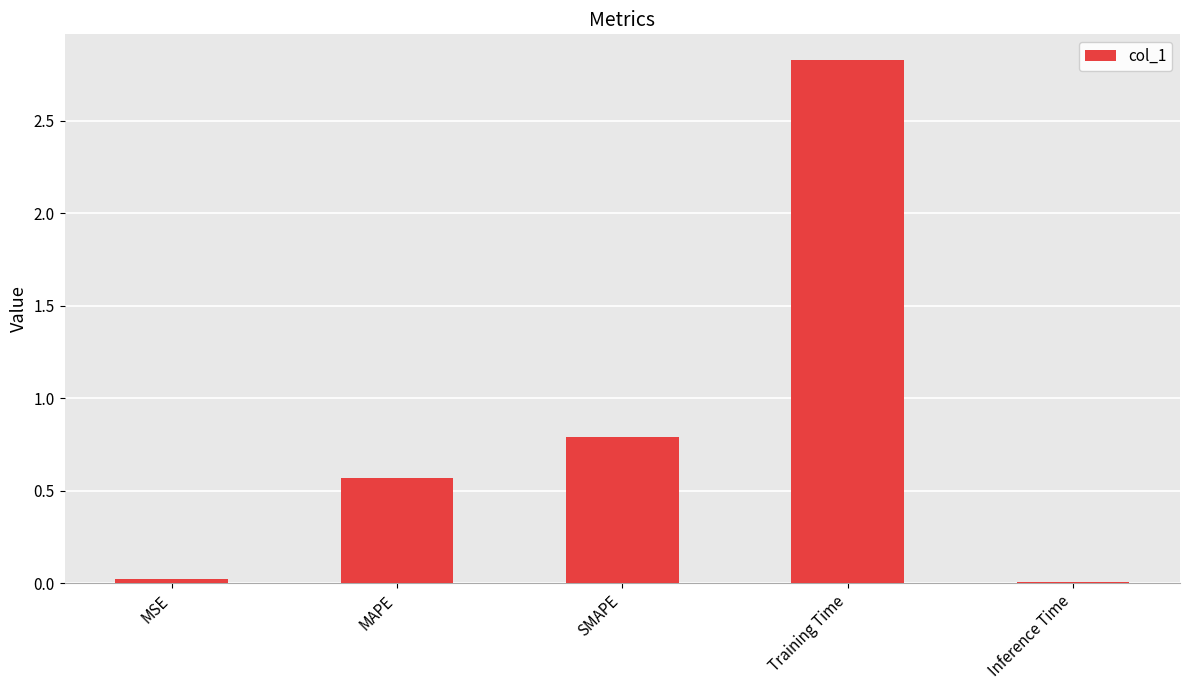

What is the sum of all values?

4.2